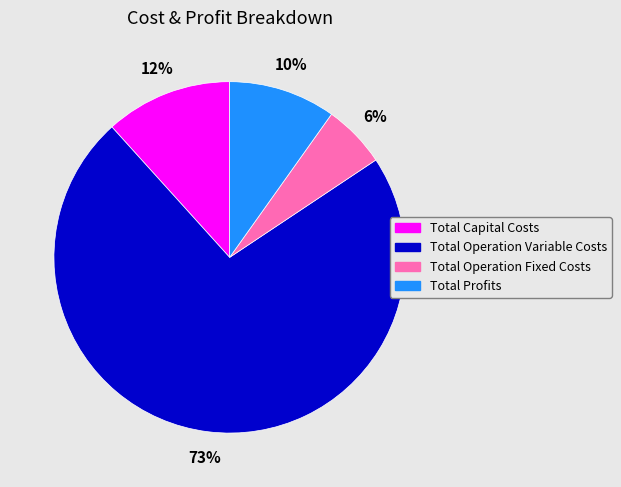

Which has a higher value, Total Operation Fixed Costs or Total Operation Variable Costs?

Total Operation Variable Costs